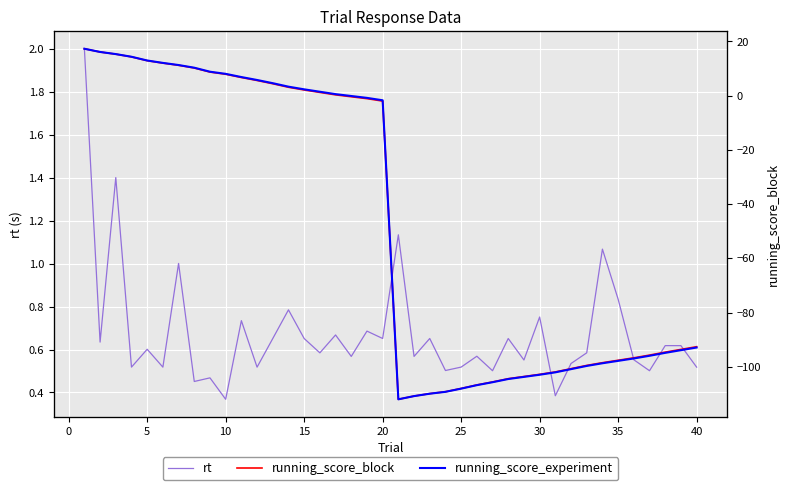

Reading left to right, extract all data points from this chart.

rt: 2.0	0.6	1.4	0.5	0.6	0.5	1.0	0.5	0.5	0.4	0.7	0.5	0.7	0.8	0.7	0.6	0.7	0.6	0.7	0.7	1.1	0.6	0.7	0.5	0.5	0.6	0.5	0.7	0.6	0.8	0.4	0.5	0.6	1.1	0.8	0.6	0.5	0.6	0.6	0.5
running_score_block: 17.3	16.1	15.3	14.3	12.9	12.0	11.2	10.2	8.7	7.9	6.7	5.6	4.4	3.1	2.1	1.2	0.3	-0.4	-1.1	-2.0	-112.0	-110.8	-109.9	-109.2	-108.0	-106.7	-105.6	-104.4	-103.6	-102.8	-101.9	-100.7	-99.5	-98.5	-97.6	-96.7	-95.7	-94.6	-93.6	-92.6
running_score_experiment: 1043.3	1042.1	1041.3	1040.3	1038.9	1038.0	1037.2	1036.2	1034.7	1033.9	1032.7	1031.6	1030.4	1029.1	1028.1	1027.2	1026.3	1025.6	1024.9	1024.0	912.0	913.2	914.1	914.8	916.0	917.3	918.4	919.6	920.4	921.2	922.1	923.3	924.5	925.5	926.4	927.3	928.3	929.4	930.4	931.4